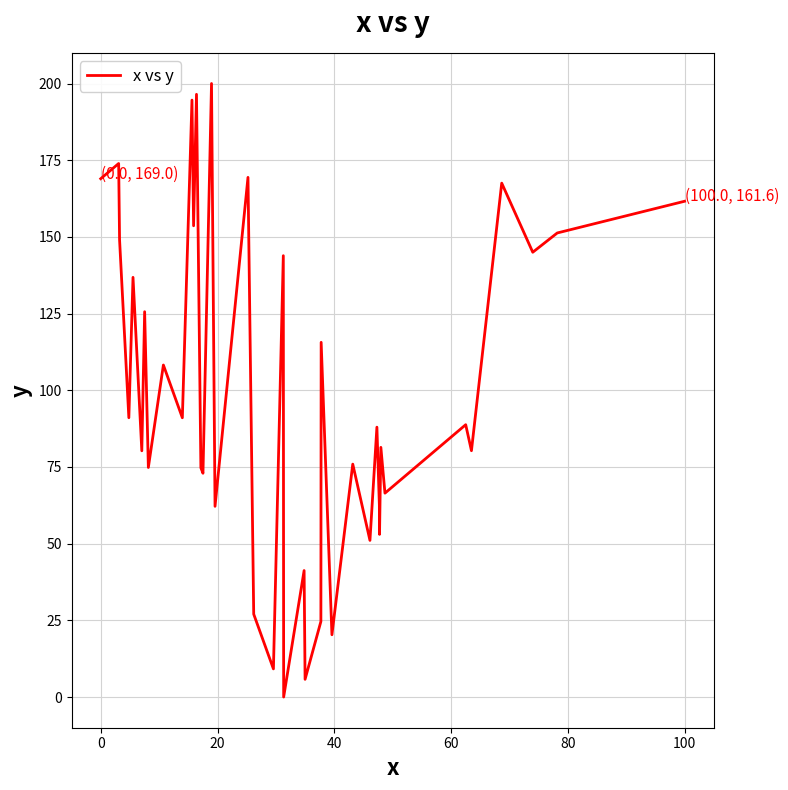

What is the maximum value shown in the chart?

200.0